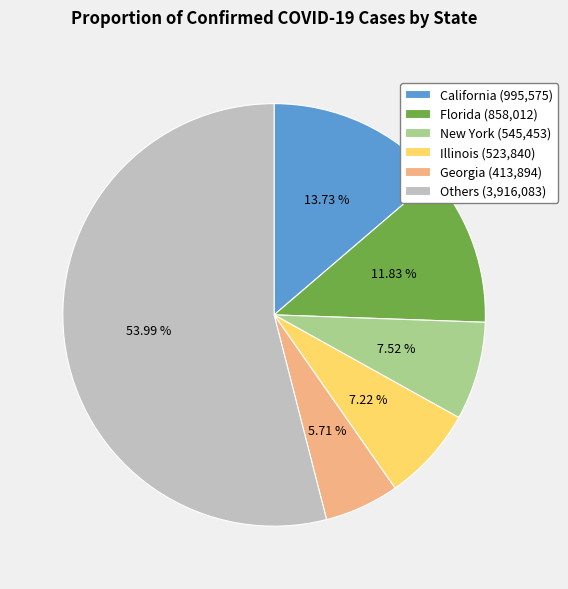

Combined, do Georgia (413,894) and New York (545,453) account for over 50%?

No